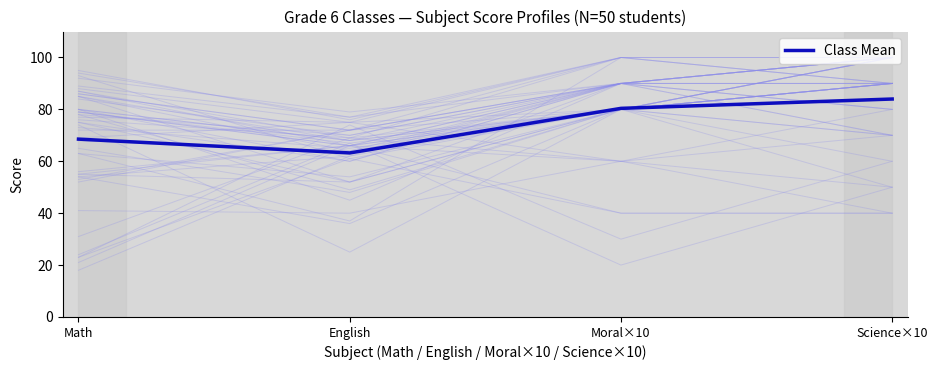

Rank the categories by value from lowest to highest.

English, Math, Moral×10, Science×10